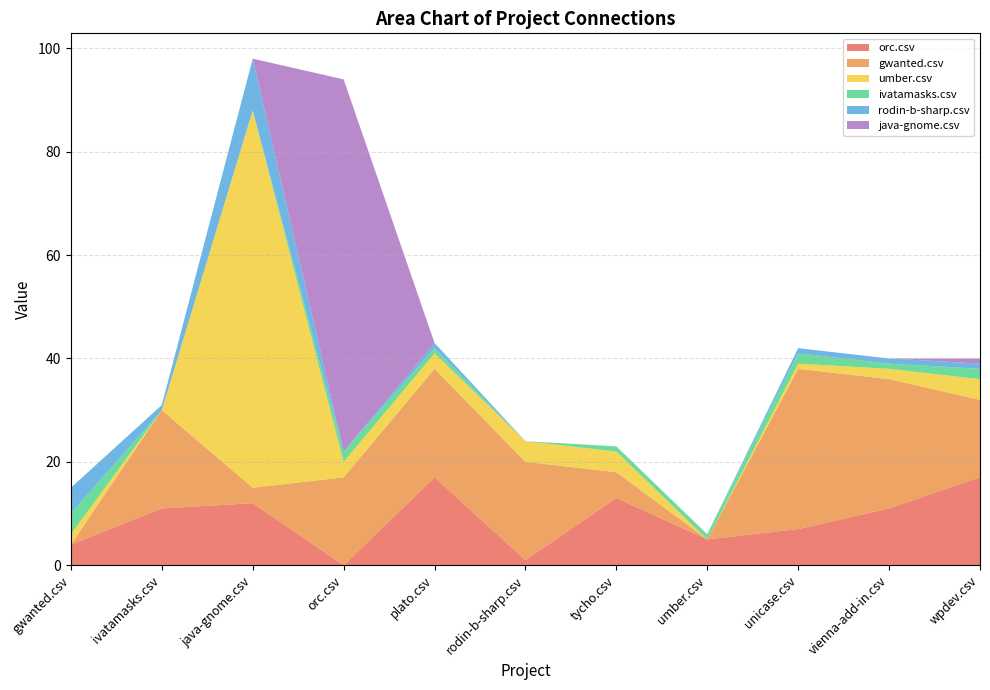

Reading left to right, what are all the values shown in this chart?

orc.csv: 4	11	12	0	17	1	13	5	7	11	17
gwanted.csv: 0	19	3	17	21	19	5	0	31	25	15
umber.csv: 2	0	73	3	3	4	4	0	1	2	4
ivatamasks.csv: 4	0	0	2	1	0	1	1	2	1	2
rodin-b-sharp.csv: 5	1	10	0	1	0	0	0	1	1	1
java-gnome.csv: 0	0	0	72	0	0	0	0	0	0	1